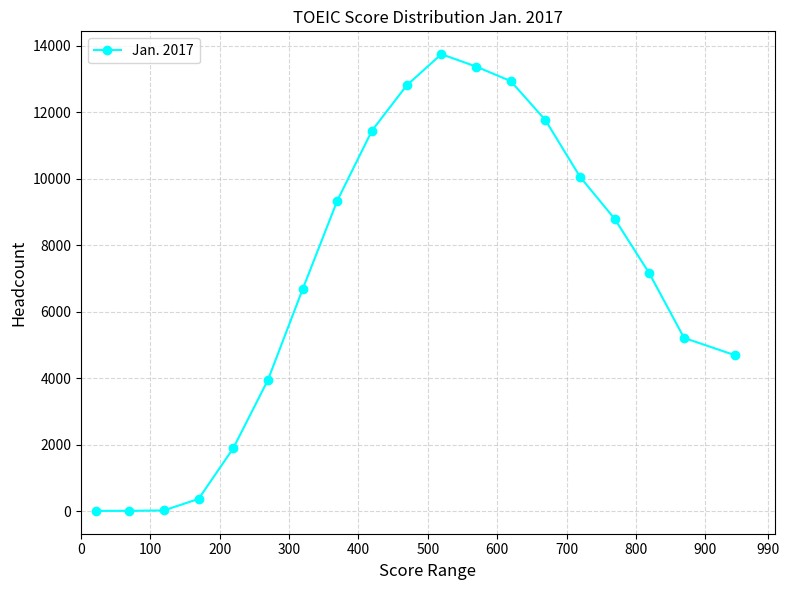

What is the minimum value shown in the chart?

16